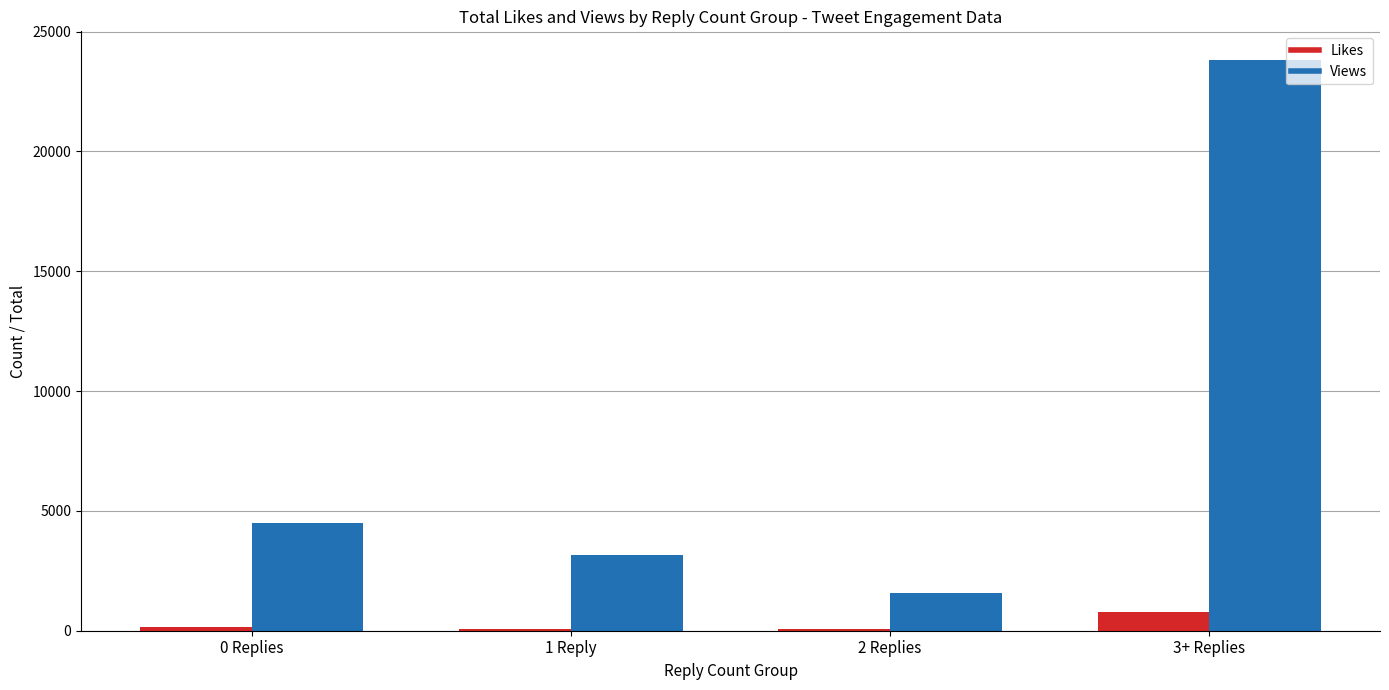

Which category has the highest value in the Likes series?

3+ Replies